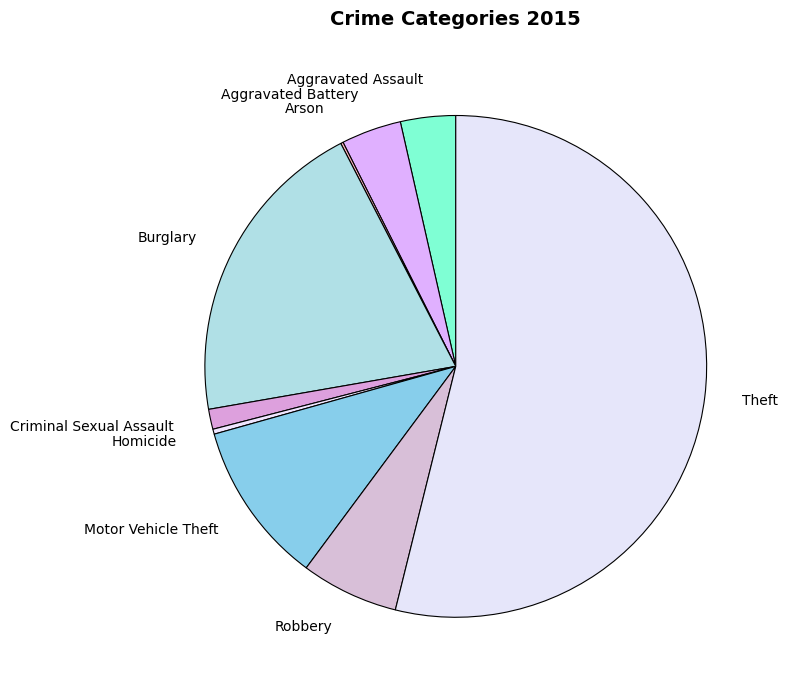

What is the largest slice in the pie chart?

Theft